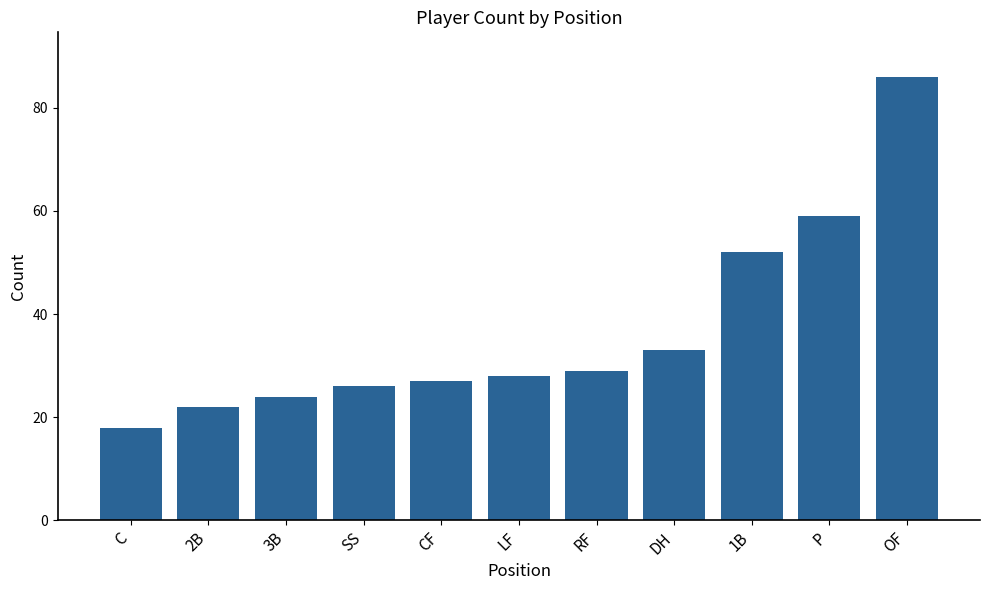

Between OF and 3B, which is larger?

OF